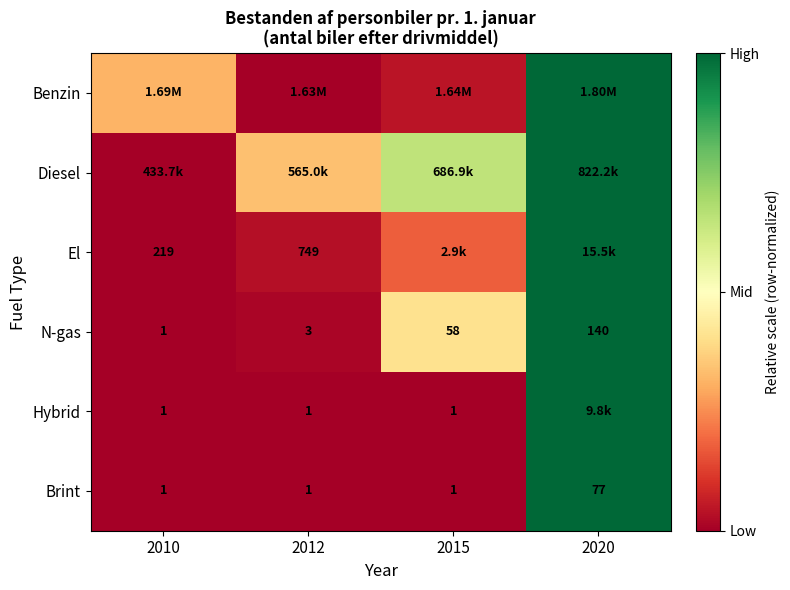

Is the value of N-gas at 2015 greater than the value of Brint at 2020?

No